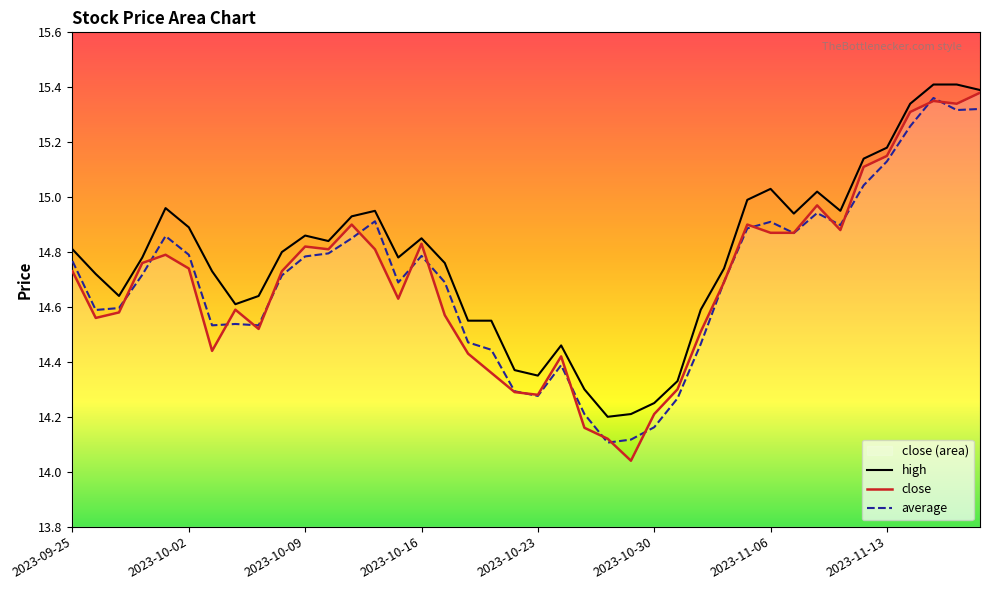

At which category is the sum across all series the highest?

2023-11-15